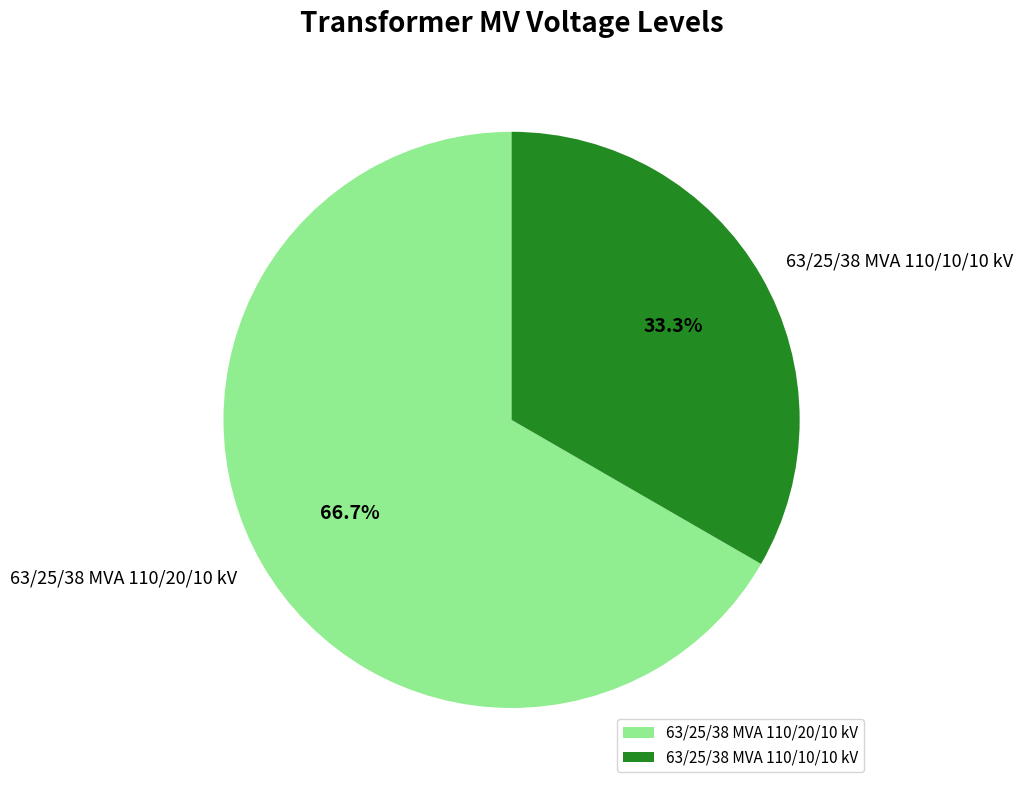

What percentage is NOT represented by 63/25/38 MVA 110/20/10 kV?

33.3%